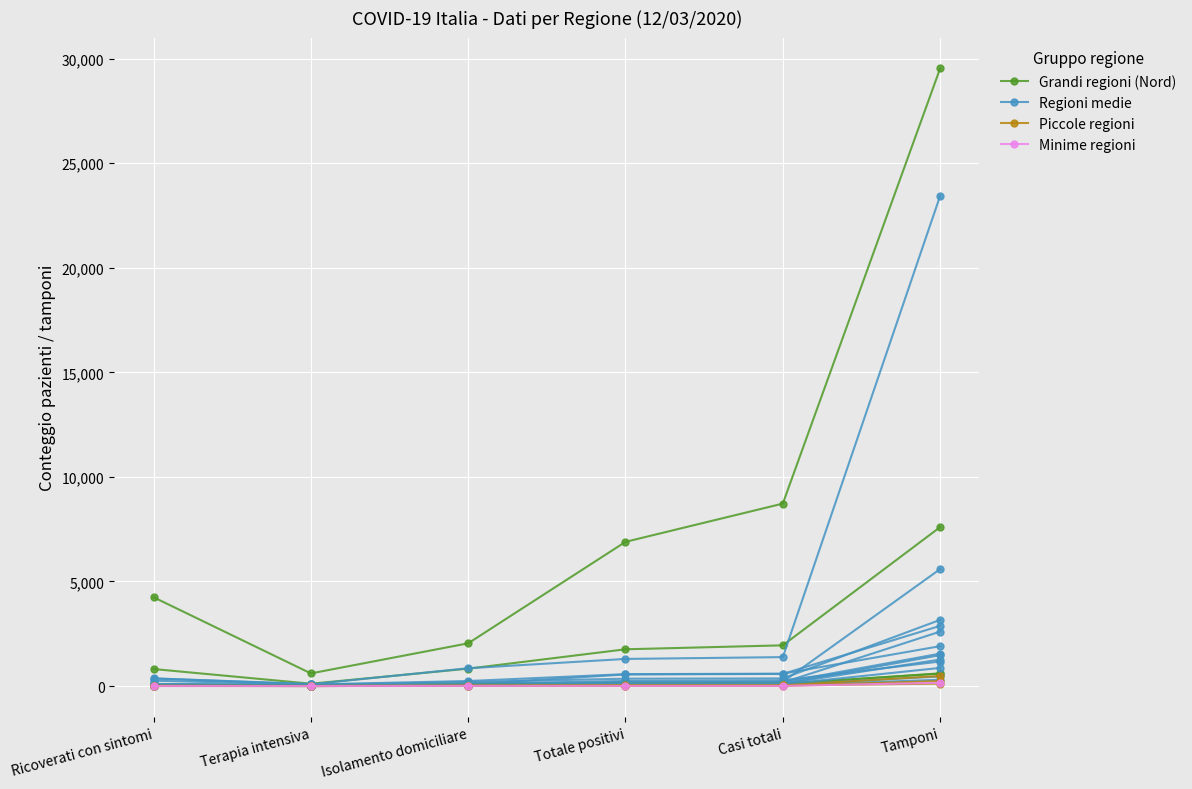

What is the difference between the highest and lowest values at Isolamento domiciliare?

2038